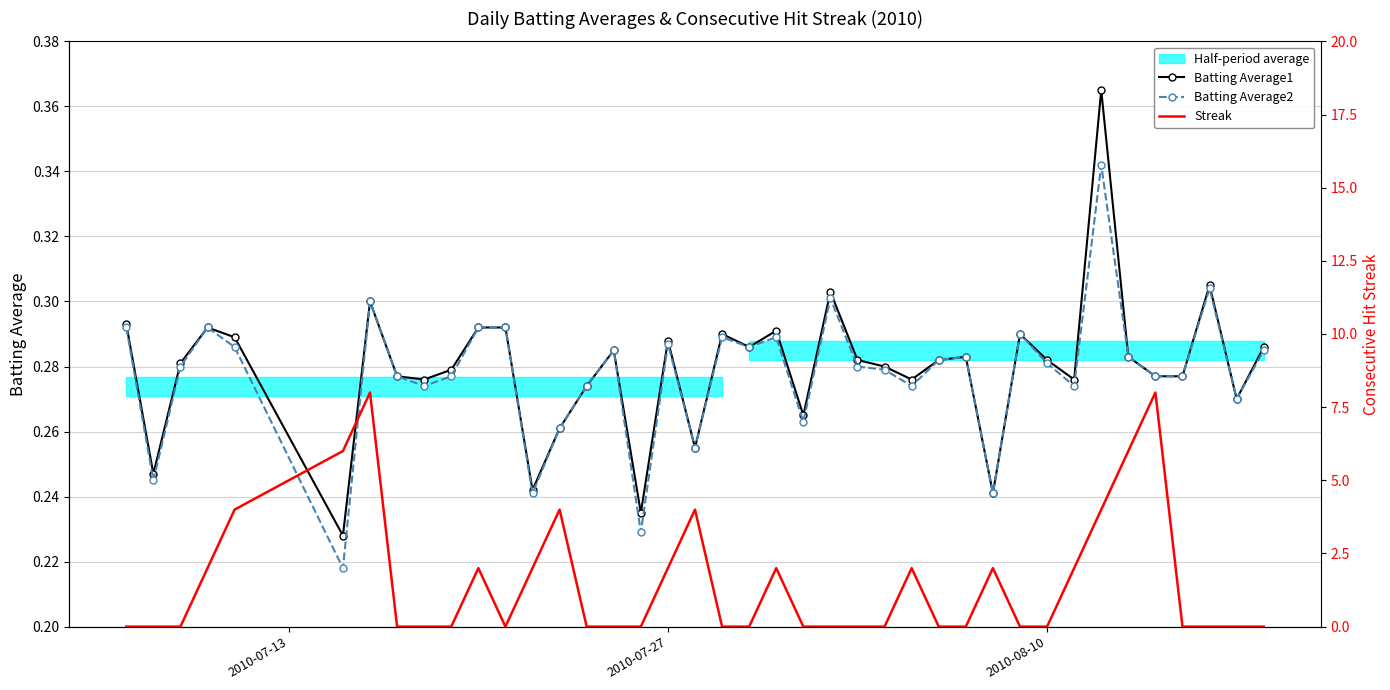

How many Batting Average1 values are between 0 and 1?

40